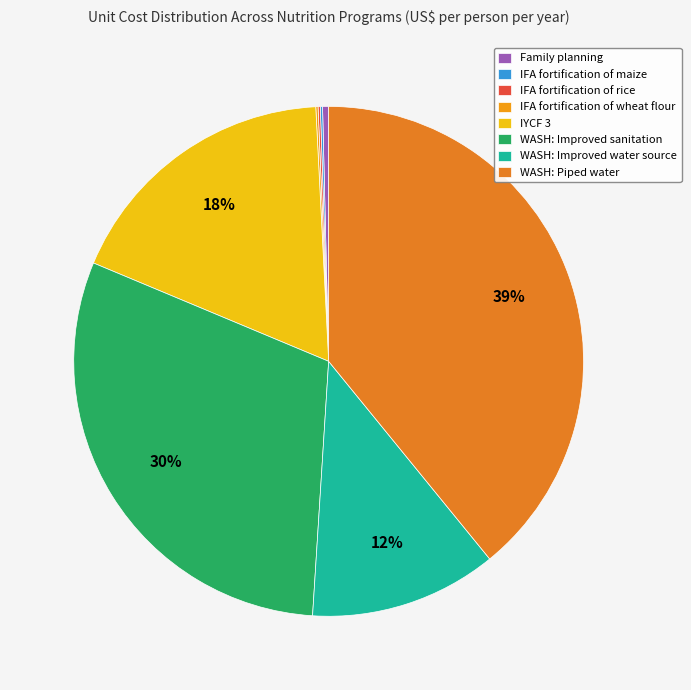

To the nearest percent, what is the difference between the largest and smallest slice percentages?

39%